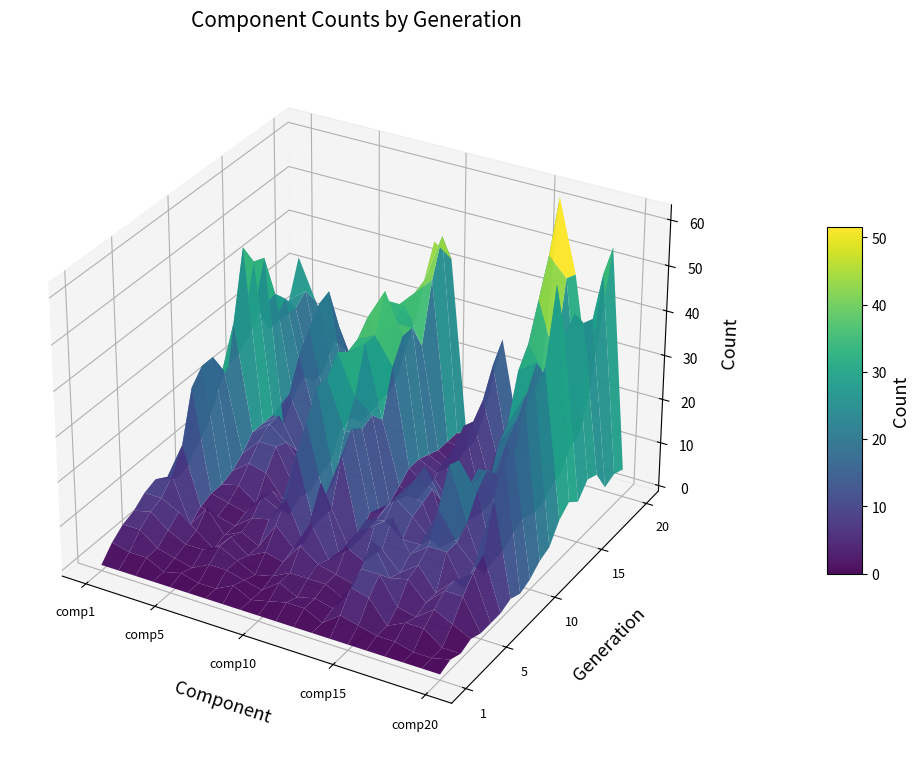

The 20 series shows 15 at 1. True or false?

False